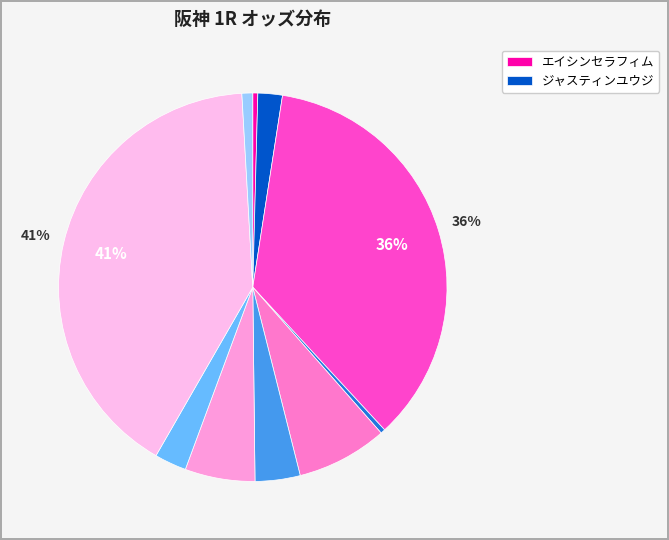

Which category has the smallest portion of the pie?

ニシノオスマン